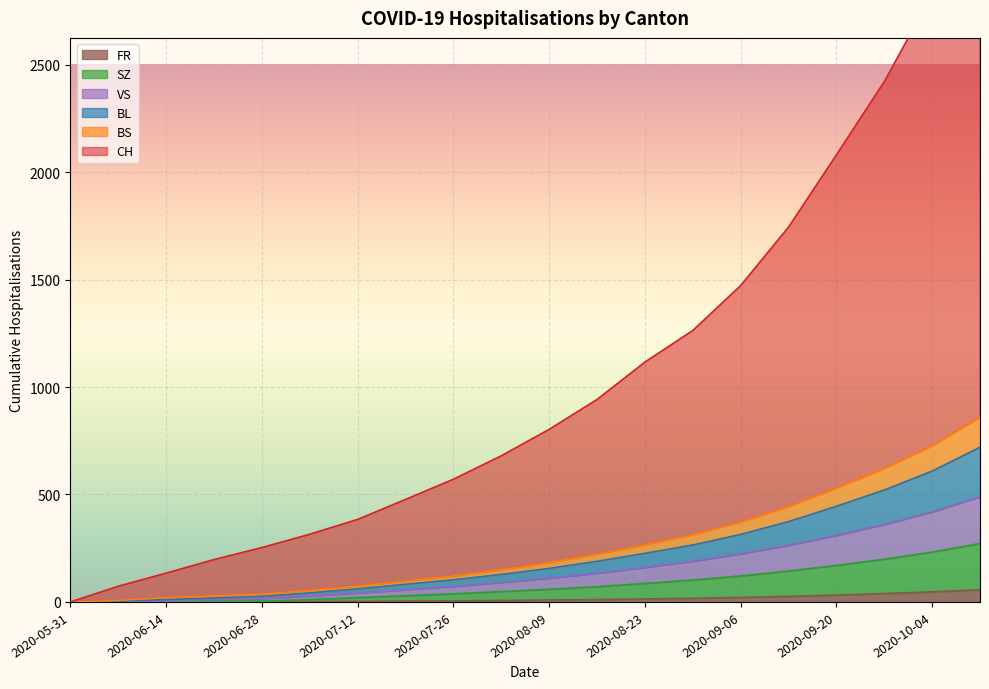

True or false: BS has more than 1 points higher than both neighbors.

False